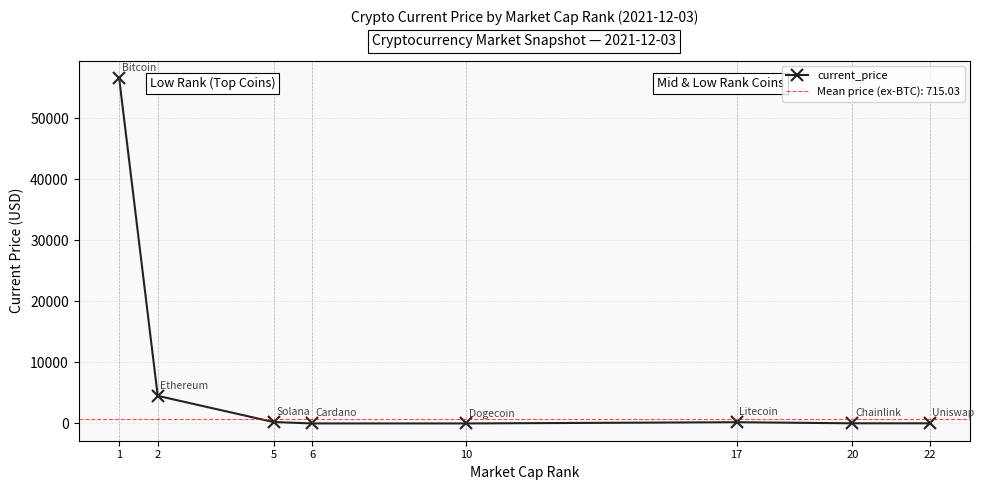

How many series are shown in this chart?

1